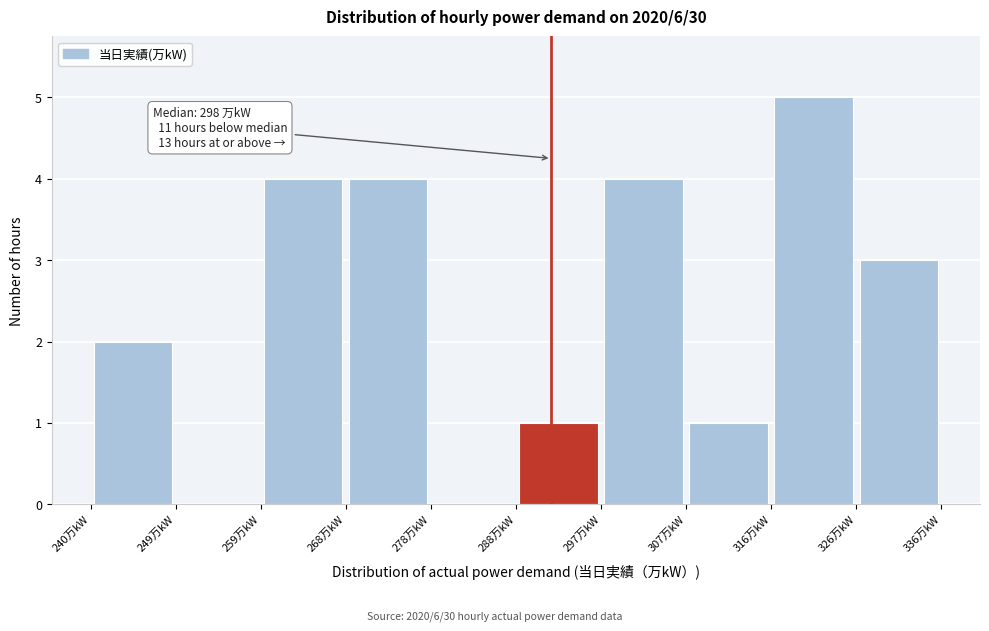

Which range on the x-axis has the tallest bar?

316.8 to 326.4